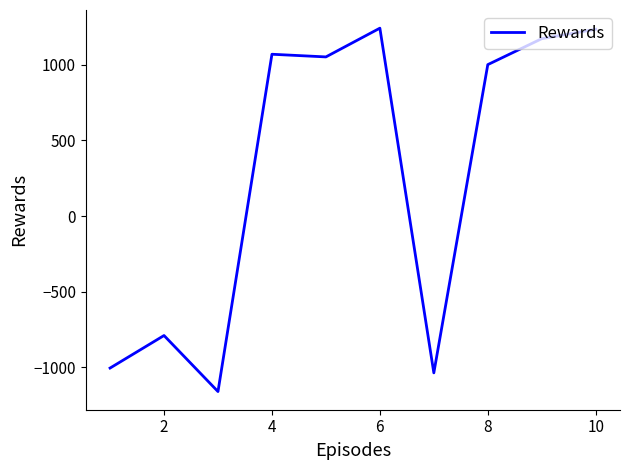

What is the minimum value shown in the chart?

-1159.4